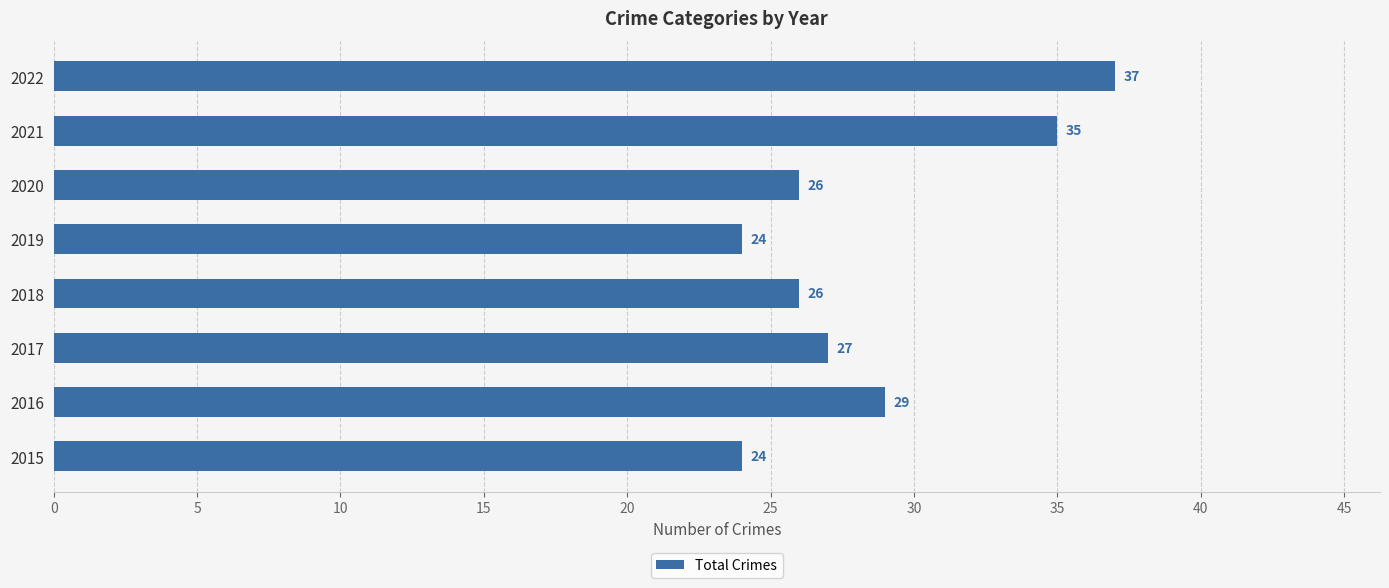

How many bars are there in total?

8